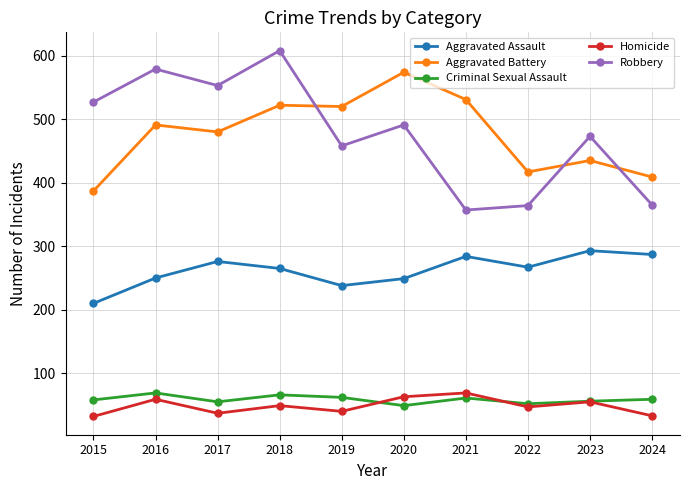

At how many categories does at least one series exceed 599?

1